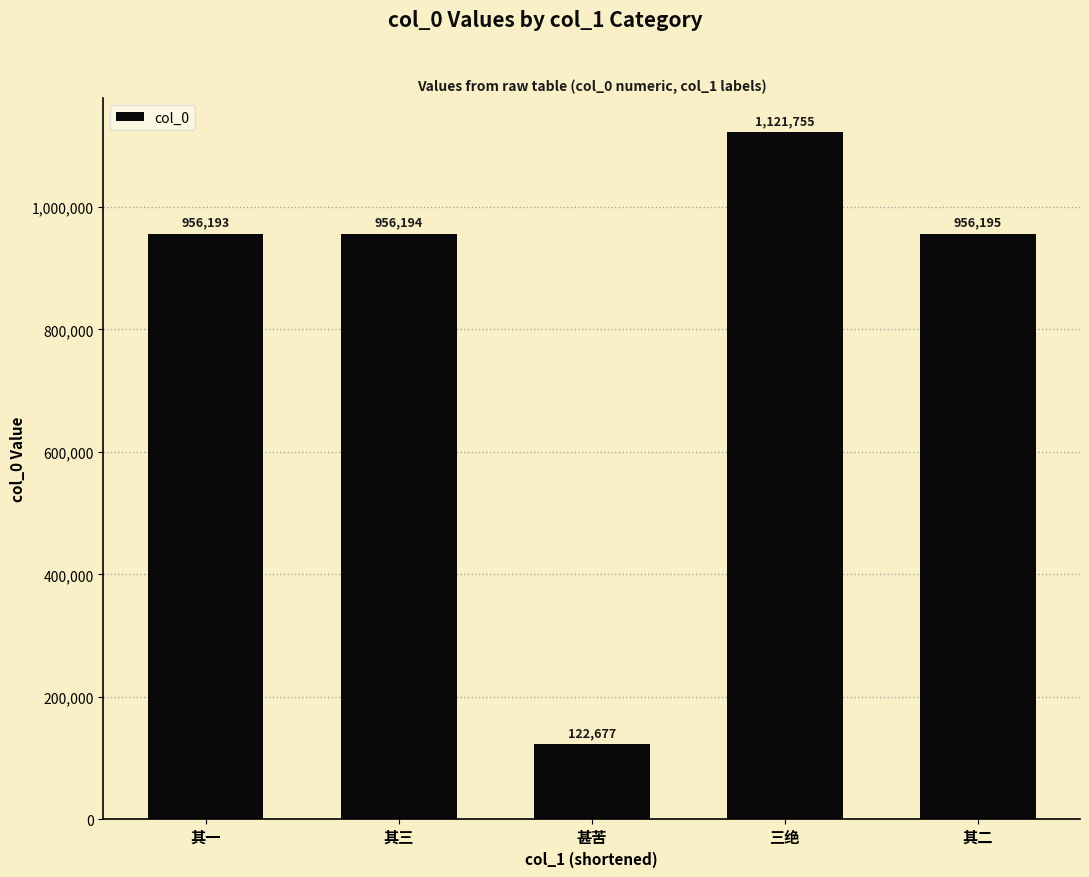

The chart shows a value of 1453046 at 其三. True or false?

False